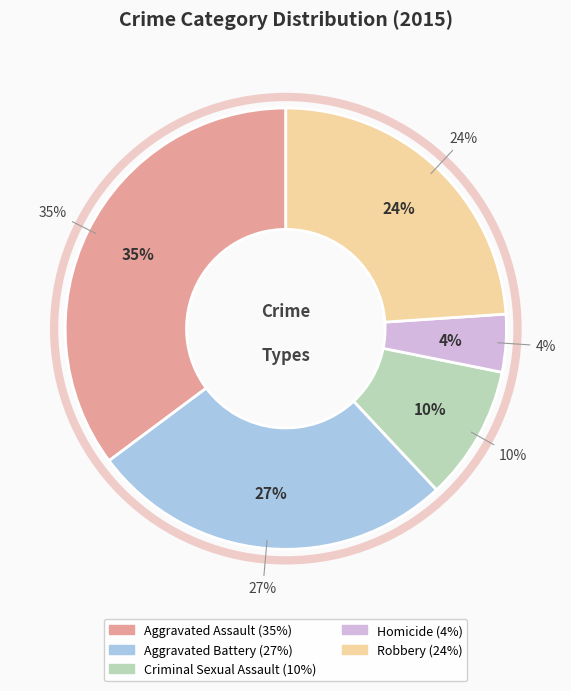

How many slices are in this pie chart?

5